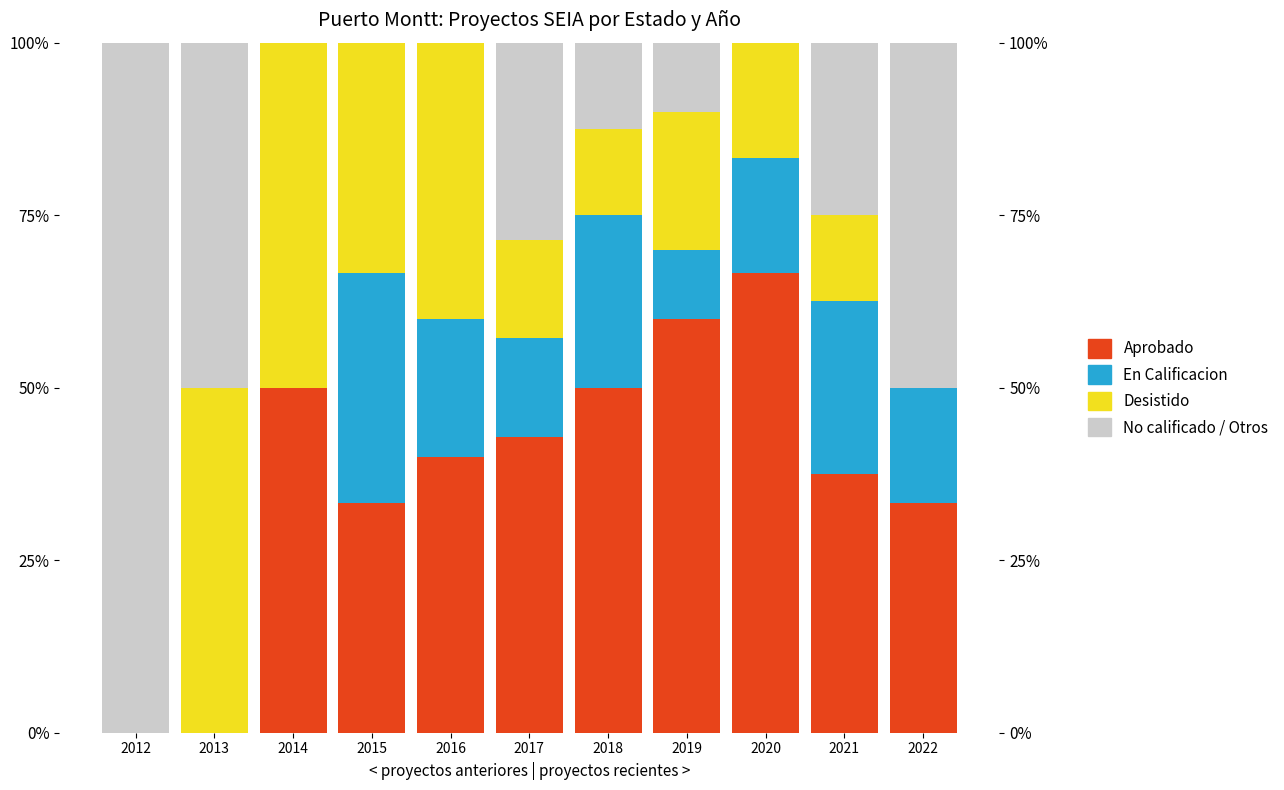

How many En Calificacion values are between 0 and 25?

10